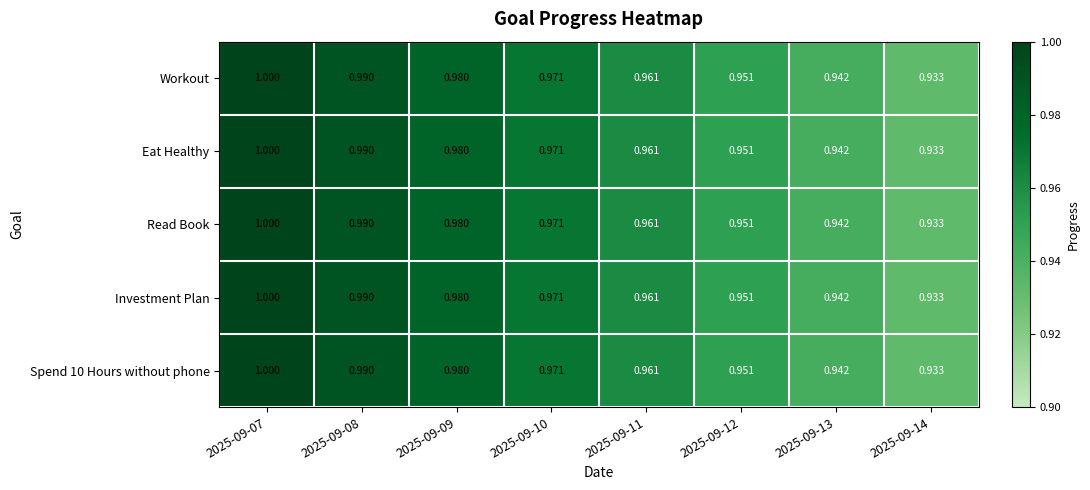

At how many categories does at least one series exceed 0?

8